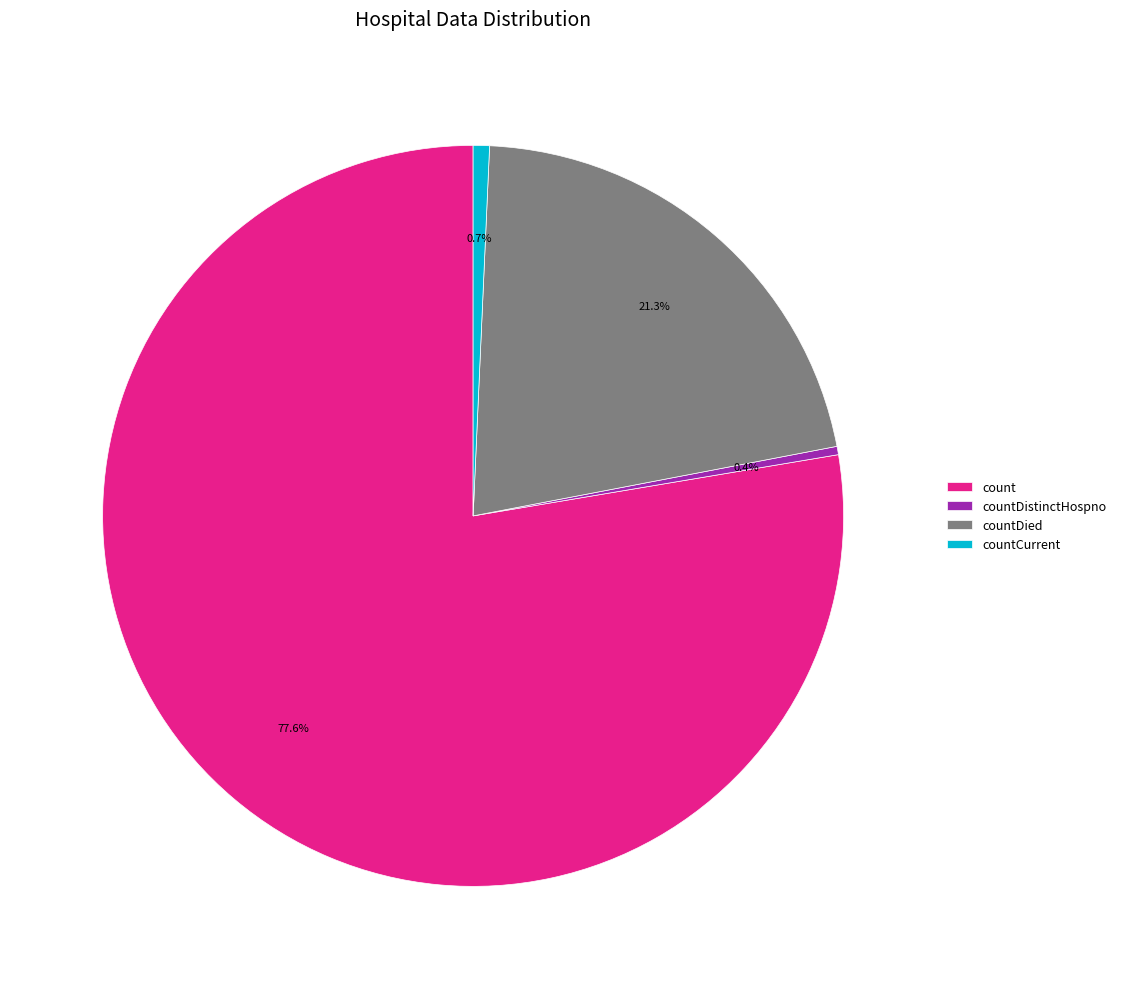

Does count account for over 50% of the chart?

Yes